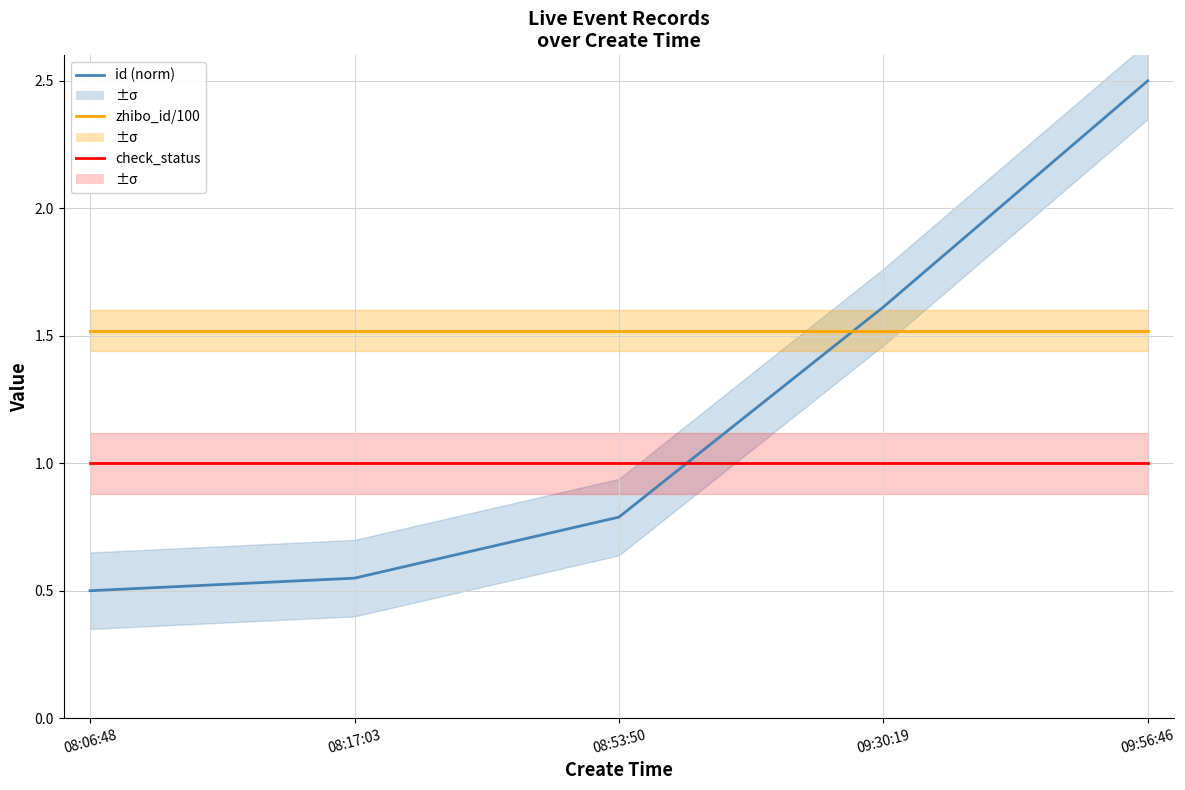

How many lines are shown in the chart?

3